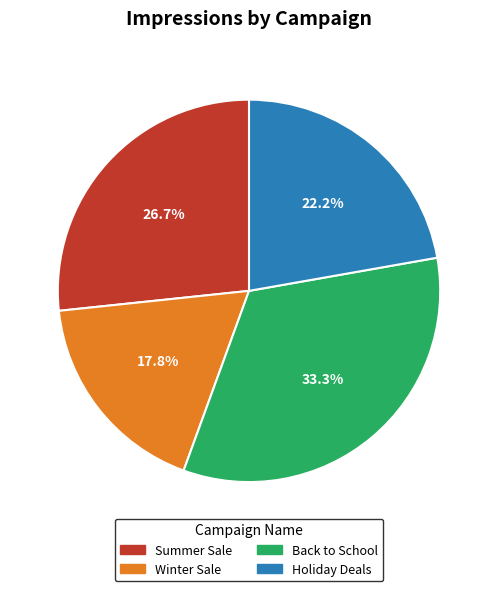

Between Summer Sale and Winter Sale, which is larger?

Summer Sale